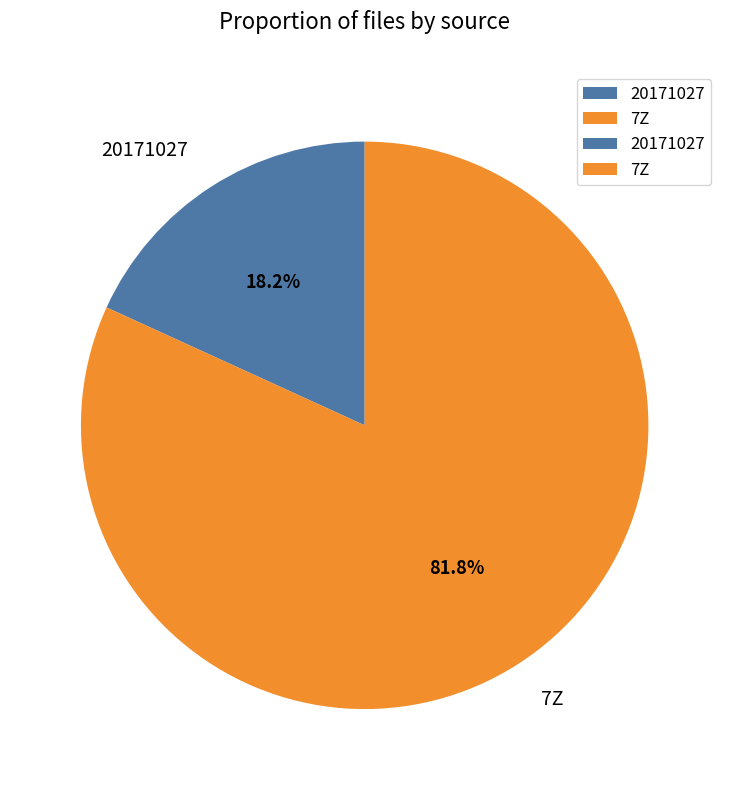

To the nearest percent, what is the combined percentage of 7Z and 20171027?

100%